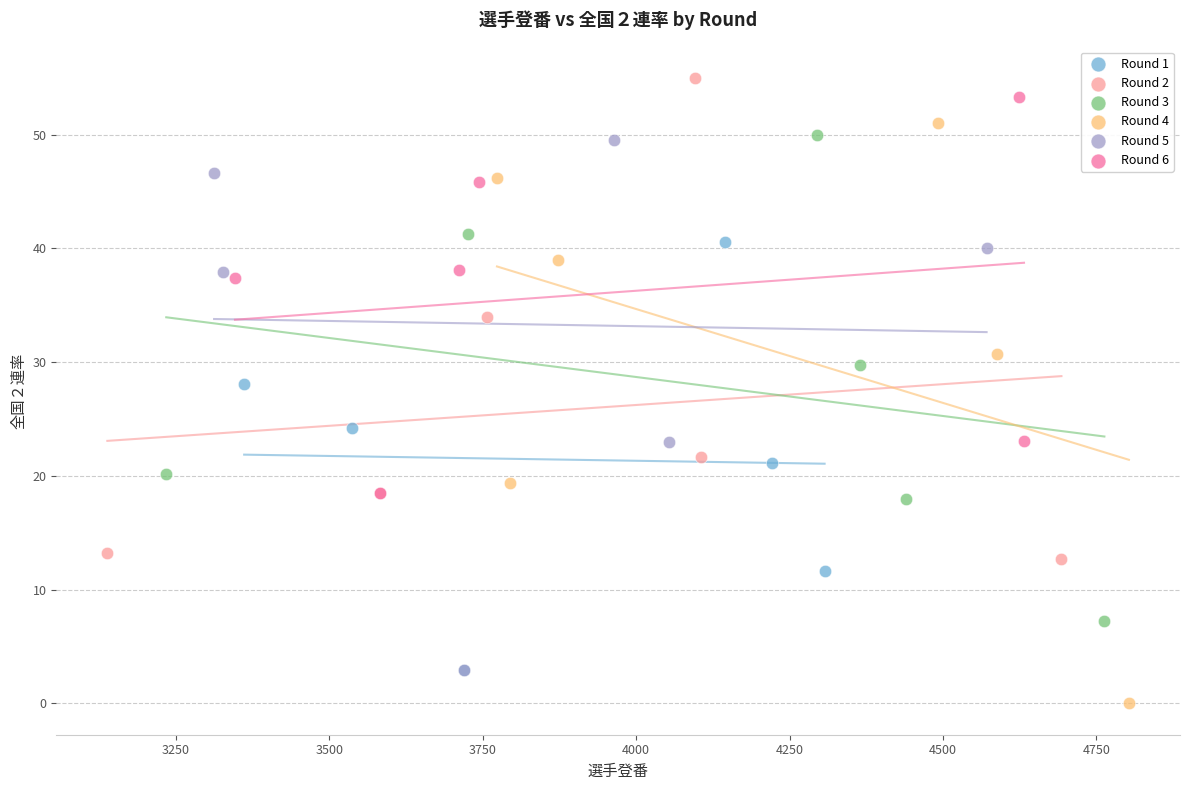

Which series reaches the minimum Y coordinate?

Round 4